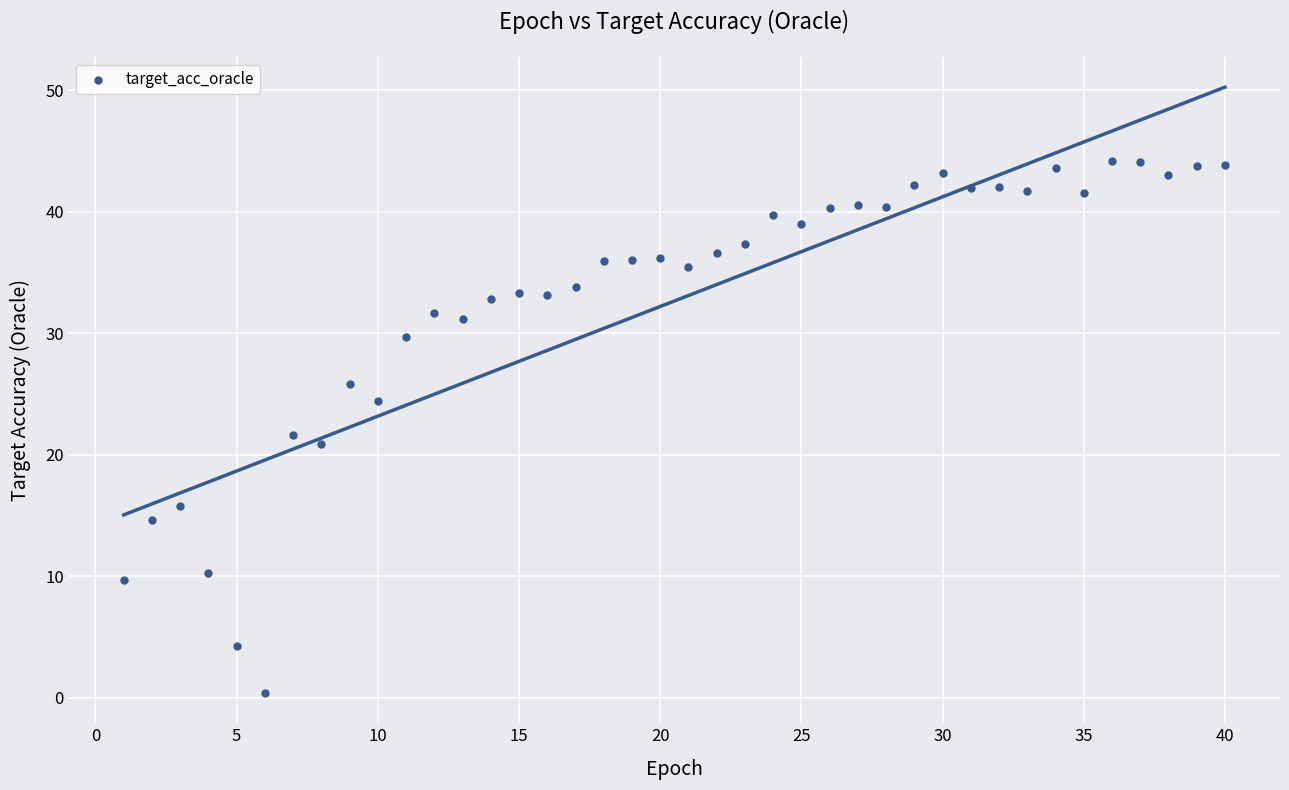

What is the range of Y values (max minus min)?

43.8